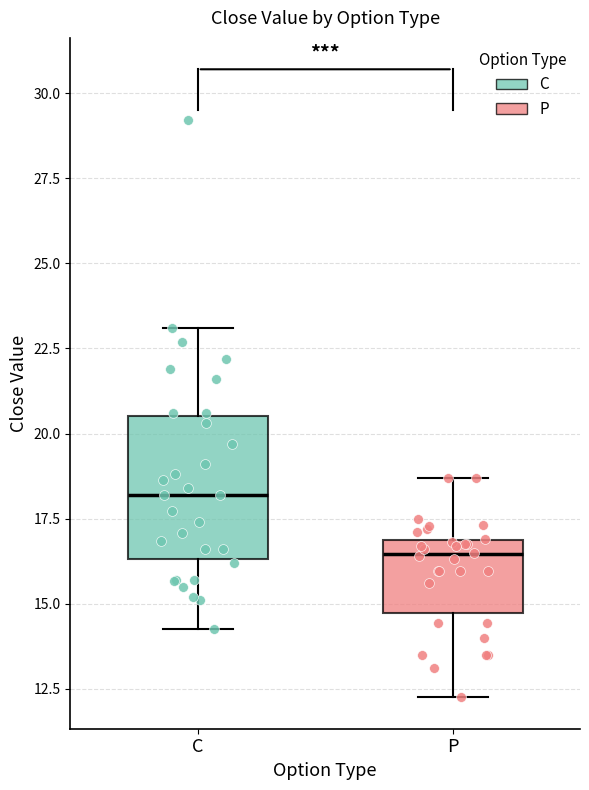

Where does the upper whisker of the box for P end on the y-axis? The values are not printed on the chart, so give them approximately, as read against the axis.

18.5